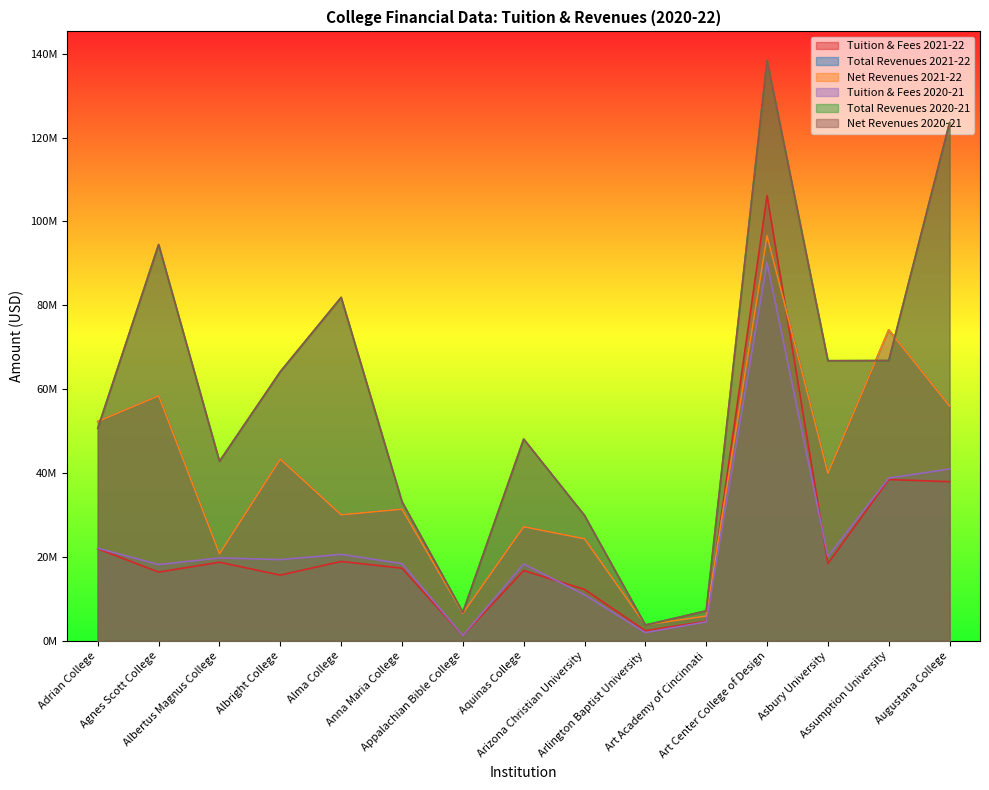

Rank the series by their maximum value, from lowest to highest.

Tuition & Fees 2020-21, Total Revenues 2021-22, Net Revenues 2021-22, Tuition & Fees 2021-22, Total Revenues 2020-21, Net Revenues 2020-21